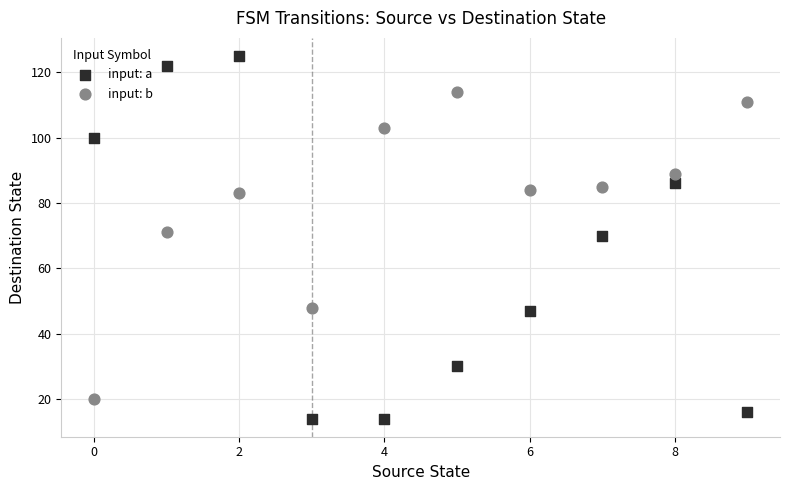

Across all data points, what is the range of Y values (max minus min)?

111